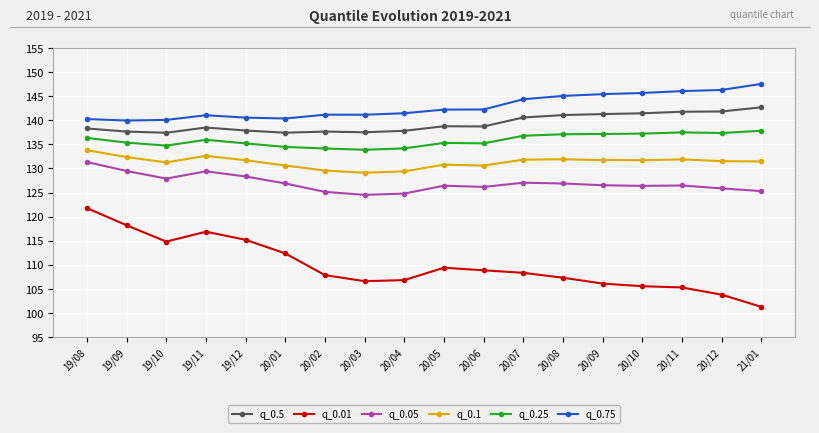

True or false: q_0.5 and q_0.25 intersect in this chart.

False